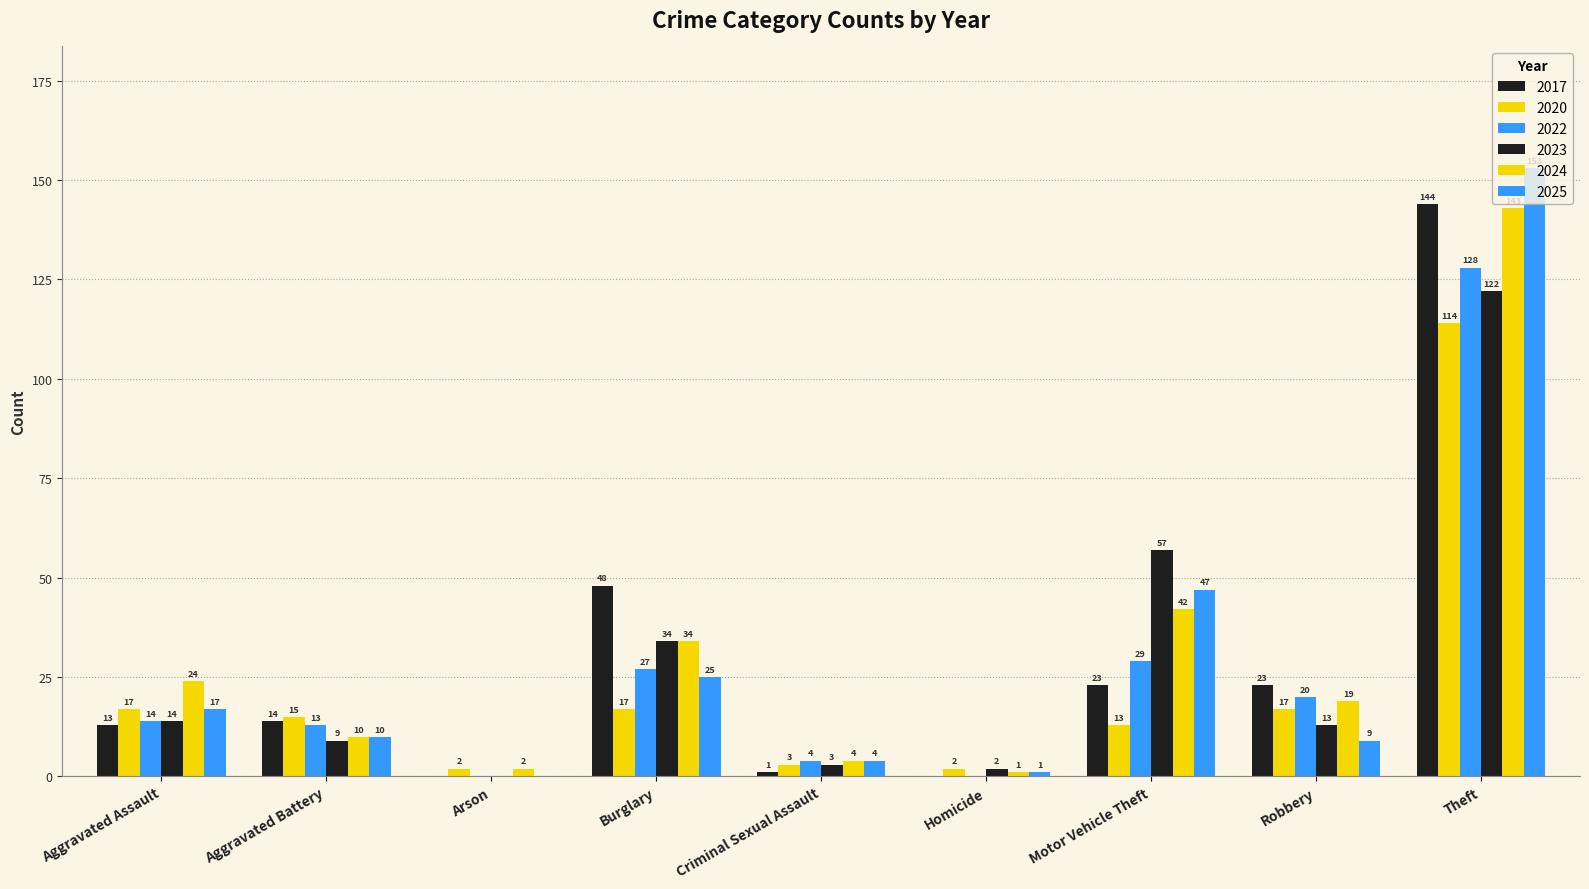

How many positive values does the 2023 series have?

8